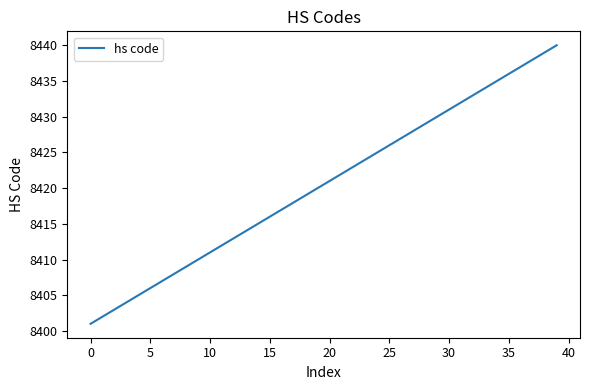

What is the maximum value shown in the chart?

8440